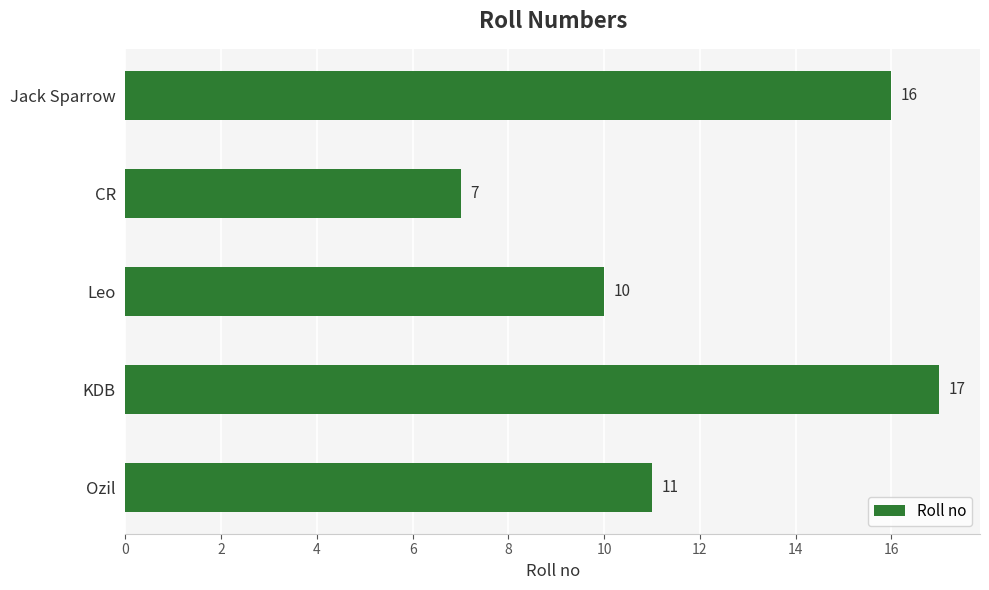

Where is the data nearest to the value 12?

Ozil